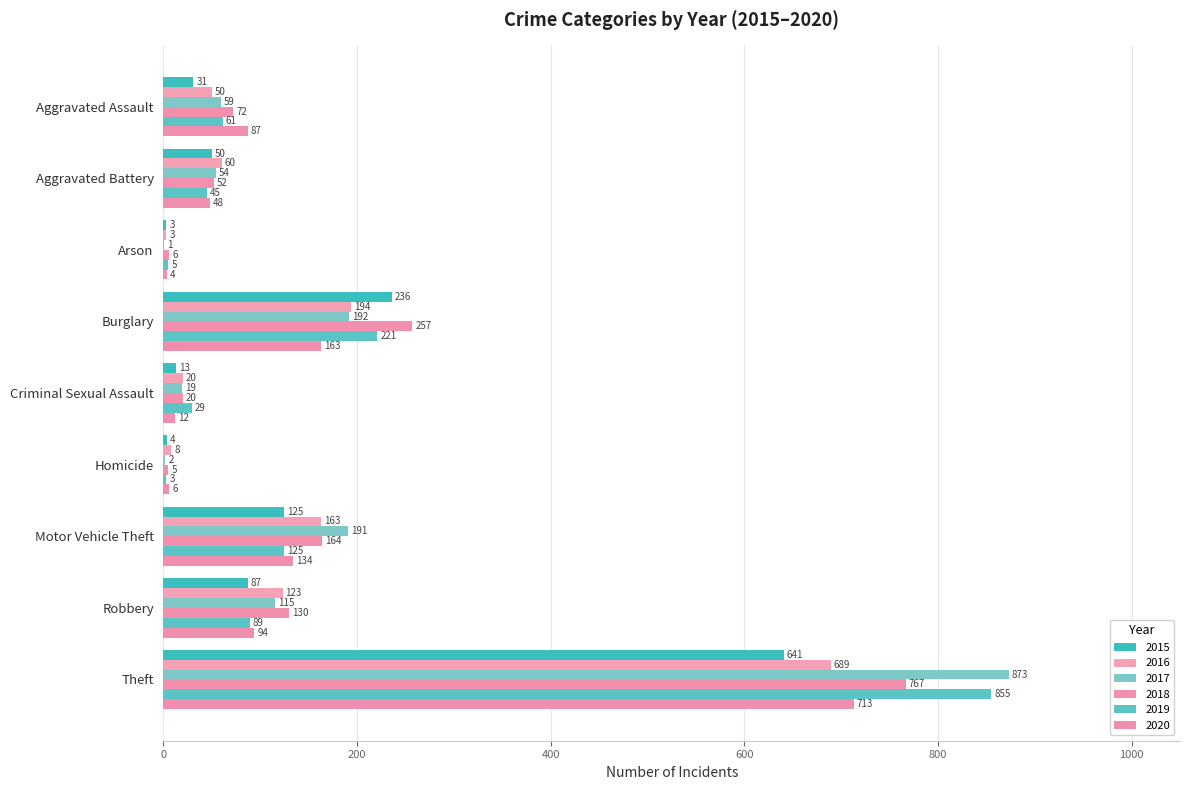

Read the 2020 value at Burglary, to the nearest 100.

200